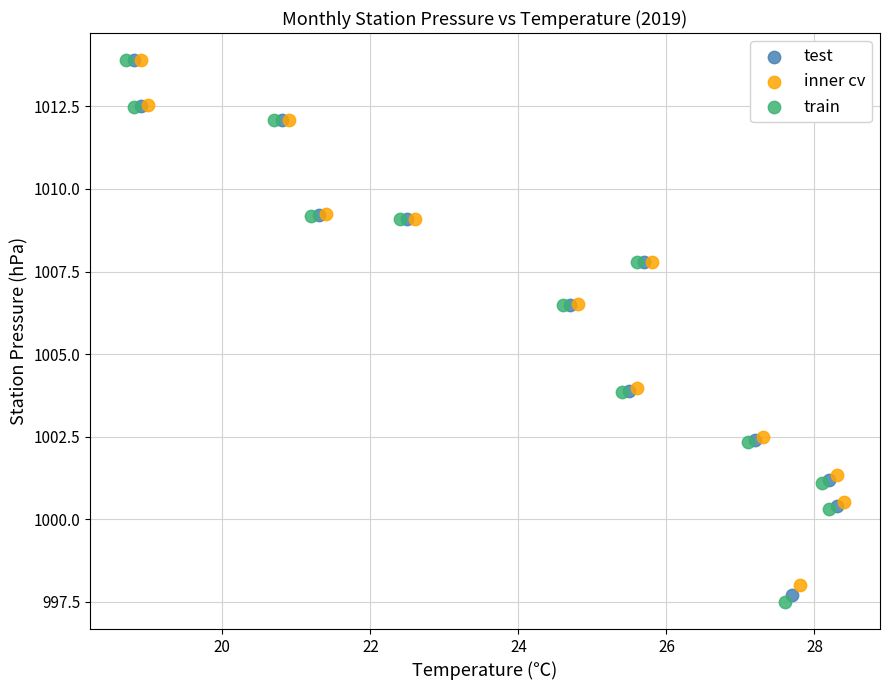

Which series contains the lowest Y value?

train